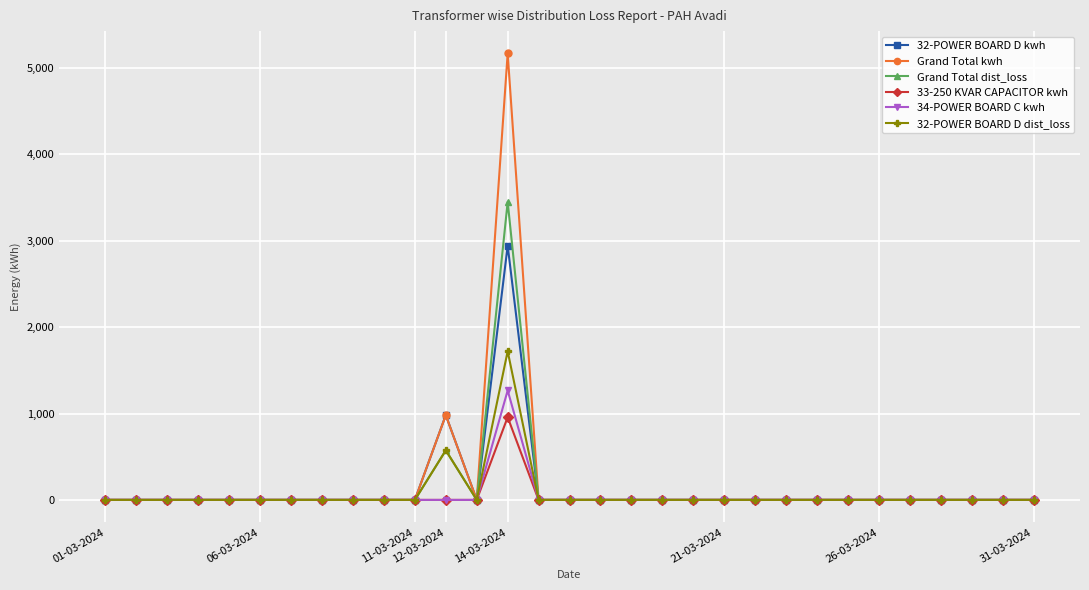

What is the maximum value shown in the chart?

5169